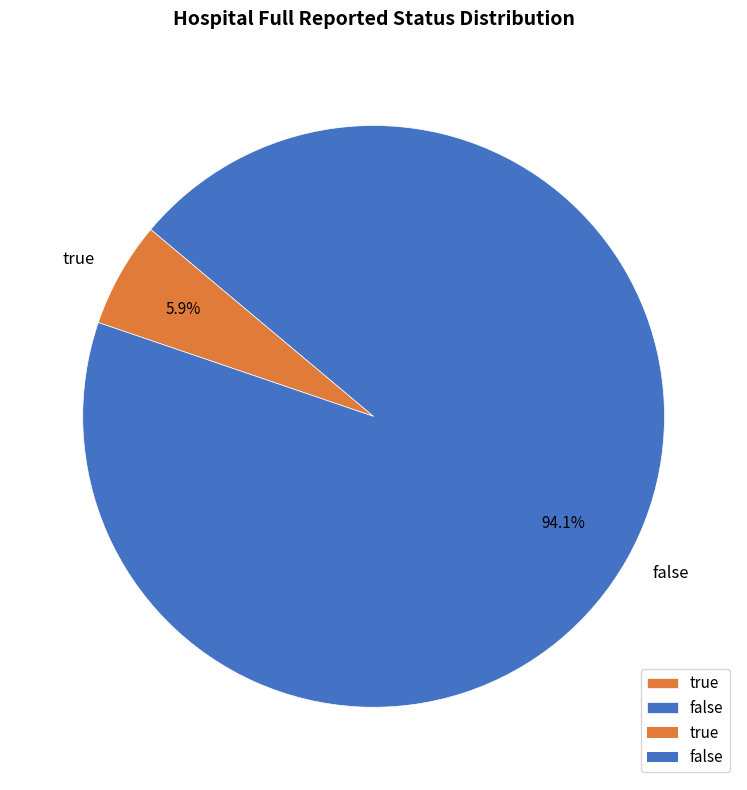

Rank the categories by value from lowest to highest.

true, false